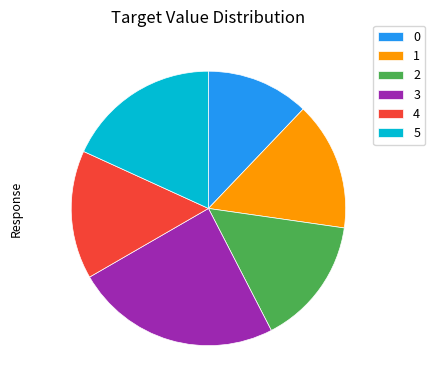

Which category has the biggest portion of the pie?

3